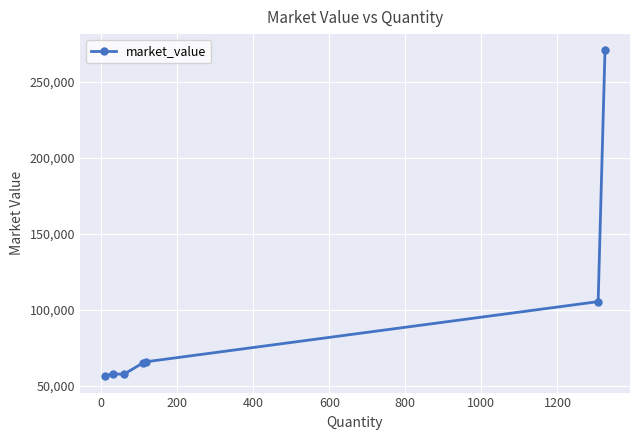

What is the value of the 4th point from the left?

64982.5